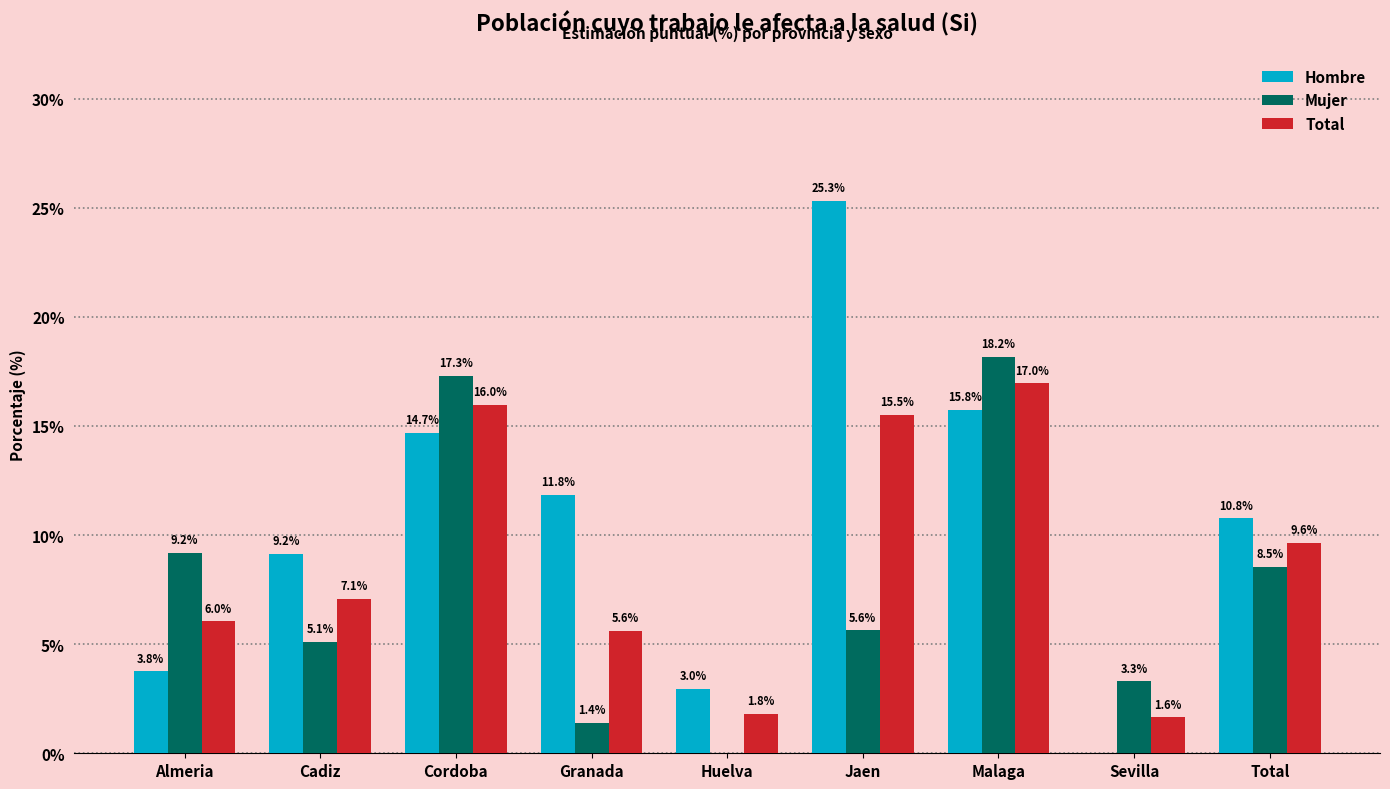

What is the difference between the Hombre values at Jaen and Cordoba?

10.6